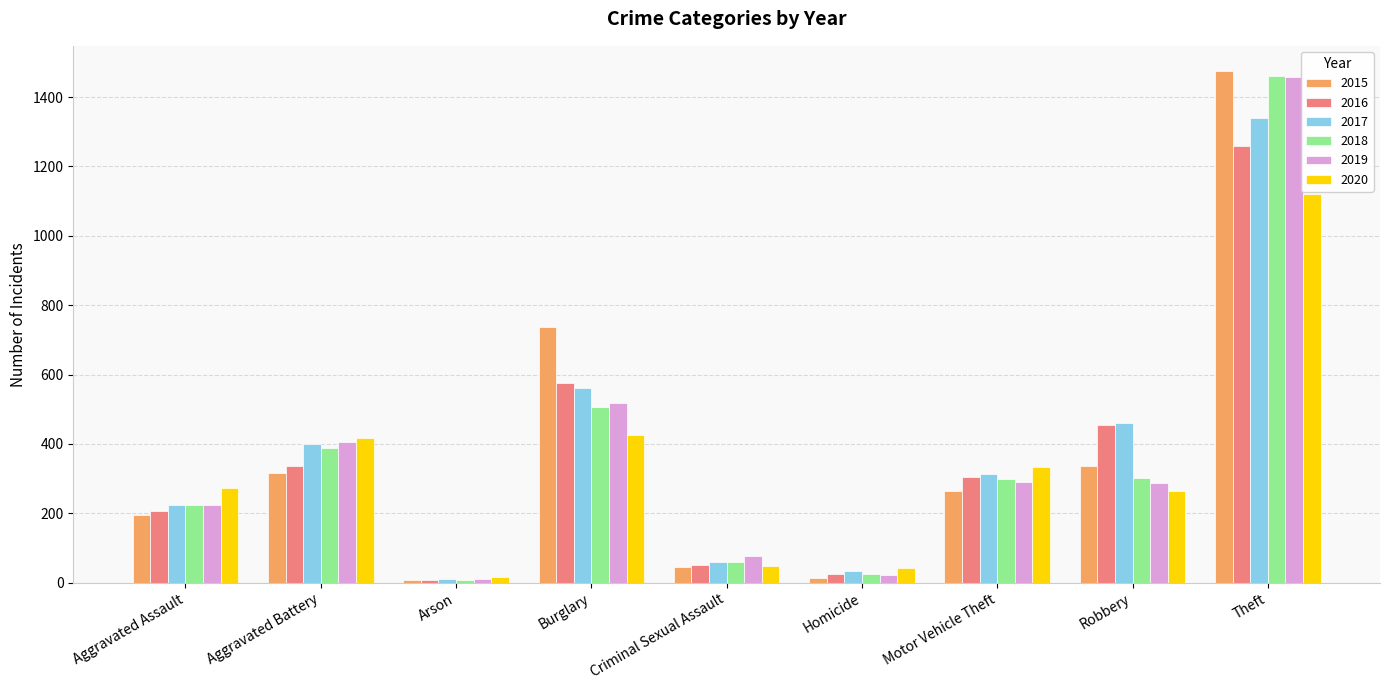

True or false: 2017 has a value of 1339 at Theft.

True